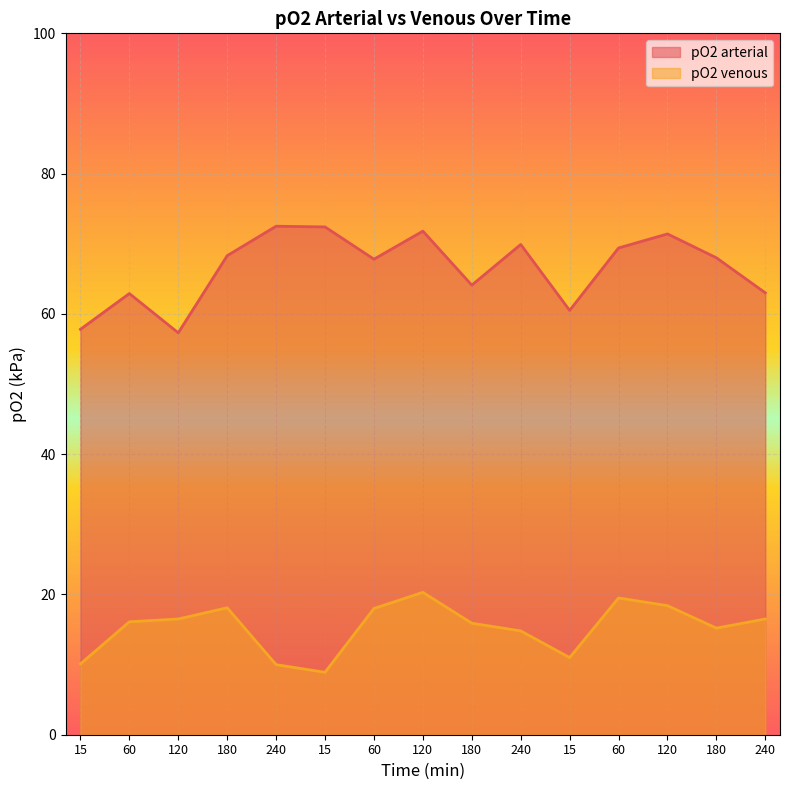

What is the difference between the highest and lowest values at 240?

62.5